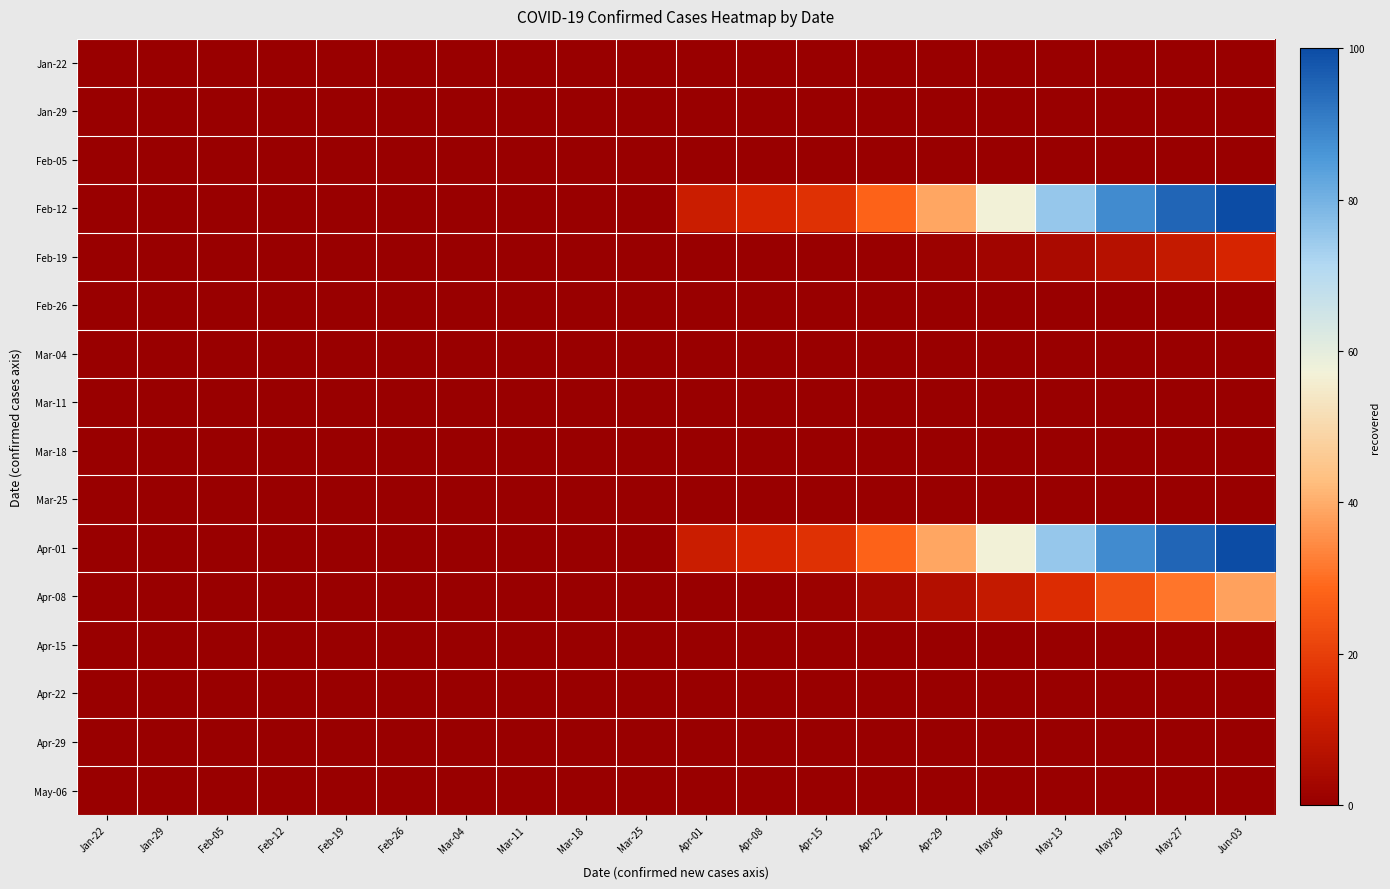

Reading left to right, transcribe all the data shown in this chart.

Jan-22: Jan-22=0	Jan-29=0	Feb-05=0	Feb-12=0	Feb-19=0	Feb-26=0	Mar-04=0	Mar-11=0	Mar-18=0	Mar-25=0	Apr-01=0	Apr-08=0	Apr-15=0	Apr-22=0	Apr-29=0	May-06=0	May-13=0	May-20=0	May-27=0	Jun-03=0
Jan-29: Jan-22=0	Jan-29=0	Feb-05=0	Feb-12=0	Feb-19=0	Feb-26=0	Mar-04=0	Mar-11=0	Mar-18=0	Mar-25=0	Apr-01=0	Apr-08=0	Apr-15=0	Apr-22=0	Apr-29=0	May-06=0	May-13=0	May-20=0	May-27=0	Jun-03=0
Feb-05: Jan-22=0	Jan-29=0	Feb-05=0	Feb-12=0	Feb-19=0	Feb-26=0	Mar-04=0	Mar-11=0	Mar-18=0	Mar-25=0	Apr-01=0	Apr-08=0	Apr-15=0	Apr-22=0	Apr-29=0	May-06=0	May-13=0	May-20=0	May-27=0	Jun-03=0
Feb-12: Jan-22=0	Jan-29=0	Feb-05=0	Feb-12=0	Feb-19=0	Feb-26=0	Mar-04=0	Mar-11=0	Mar-18=0	Mar-25=0	Apr-01=11	Apr-08=14	Apr-15=17	Apr-22=28	Apr-29=39	May-06=57	May-13=75	May-20=88	May-27=95	Jun-03=100
Feb-19: Jan-22=0	Jan-29=0	Feb-05=0	Feb-12=0	Feb-19=0	Feb-26=0	Mar-04=0	Mar-11=0	Mar-18=0	Mar-25=0	Apr-01=0	Apr-08=0	Apr-15=0	Apr-22=0	Apr-29=1	May-06=2	May-13=4	May-20=7	May-27=10	Jun-03=14
Feb-26: Jan-22=0	Jan-29=0	Feb-05=0	Feb-12=0	Feb-19=0	Feb-26=0	Mar-04=0	Mar-11=0	Mar-18=0	Mar-25=0	Apr-01=0	Apr-08=0	Apr-15=0	Apr-22=0	Apr-29=0	May-06=0	May-13=0	May-20=0	May-27=0	Jun-03=0
Mar-04: Jan-22=0	Jan-29=0	Feb-05=0	Feb-12=0	Feb-19=0	Feb-26=0	Mar-04=0	Mar-11=0	Mar-18=0	Mar-25=0	Apr-01=0	Apr-08=0	Apr-15=0	Apr-22=0	Apr-29=0	May-06=0	May-13=0	May-20=0	May-27=0	Jun-03=0
Mar-11: Jan-22=0	Jan-29=0	Feb-05=0	Feb-12=0	Feb-19=0	Feb-26=0	Mar-04=0	Mar-11=0	Mar-18=0	Mar-25=0	Apr-01=0	Apr-08=0	Apr-15=0	Apr-22=0	Apr-29=0	May-06=0	May-13=0	May-20=0	May-27=0	Jun-03=0
Mar-18: Jan-22=0	Jan-29=0	Feb-05=0	Feb-12=0	Feb-19=0	Feb-26=0	Mar-04=0	Mar-11=0	Mar-18=0	Mar-25=0	Apr-01=0	Apr-08=0	Apr-15=0	Apr-22=0	Apr-29=0	May-06=0	May-13=0	May-20=0	May-27=0	Jun-03=0
Mar-25: Jan-22=0	Jan-29=0	Feb-05=0	Feb-12=0	Feb-19=0	Feb-26=0	Mar-04=0	Mar-11=0	Mar-18=0	Mar-25=0	Apr-01=0	Apr-08=0	Apr-15=0	Apr-22=0	Apr-29=0	May-06=0	May-13=0	May-20=0	May-27=0	Jun-03=0
Apr-01: Jan-22=0	Jan-29=0	Feb-05=0	Feb-12=0	Feb-19=0	Feb-26=0	Mar-04=0	Mar-11=0	Mar-18=0	Mar-25=0	Apr-01=11	Apr-08=14	Apr-15=17	Apr-22=28	Apr-29=39	May-06=57	May-13=75	May-20=88	May-27=95	Jun-03=100
Apr-08: Jan-22=0	Jan-29=0	Feb-05=0	Feb-12=0	Feb-19=0	Feb-26=0	Mar-04=0	Mar-11=0	Mar-18=0	Mar-25=0	Apr-01=0	Apr-08=0	Apr-15=1	Apr-22=3	Apr-29=6	May-06=10	May-13=16	May-20=24	May-27=31	Jun-03=38
Apr-15: Jan-22=0	Jan-29=0	Feb-05=0	Feb-12=0	Feb-19=0	Feb-26=0	Mar-04=0	Mar-11=0	Mar-18=0	Mar-25=0	Apr-01=0	Apr-08=0	Apr-15=0	Apr-22=0	Apr-29=0	May-06=0	May-13=0	May-20=0	May-27=0	Jun-03=0
Apr-22: Jan-22=0	Jan-29=0	Feb-05=0	Feb-12=0	Feb-19=0	Feb-26=0	Mar-04=0	Mar-11=0	Mar-18=0	Mar-25=0	Apr-01=0	Apr-08=0	Apr-15=0	Apr-22=0	Apr-29=0	May-06=0	May-13=0	May-20=0	May-27=0	Jun-03=0
Apr-29: Jan-22=0	Jan-29=0	Feb-05=0	Feb-12=0	Feb-19=0	Feb-26=0	Mar-04=0	Mar-11=0	Mar-18=0	Mar-25=0	Apr-01=0	Apr-08=0	Apr-15=0	Apr-22=0	Apr-29=0	May-06=0	May-13=0	May-20=0	May-27=0	Jun-03=0
May-06: Jan-22=0	Jan-29=0	Feb-05=0	Feb-12=0	Feb-19=0	Feb-26=0	Mar-04=0	Mar-11=0	Mar-18=0	Mar-25=0	Apr-01=0	Apr-08=0	Apr-15=0	Apr-22=0	Apr-29=0	May-06=0	May-13=0	May-20=0	May-27=0	Jun-03=0